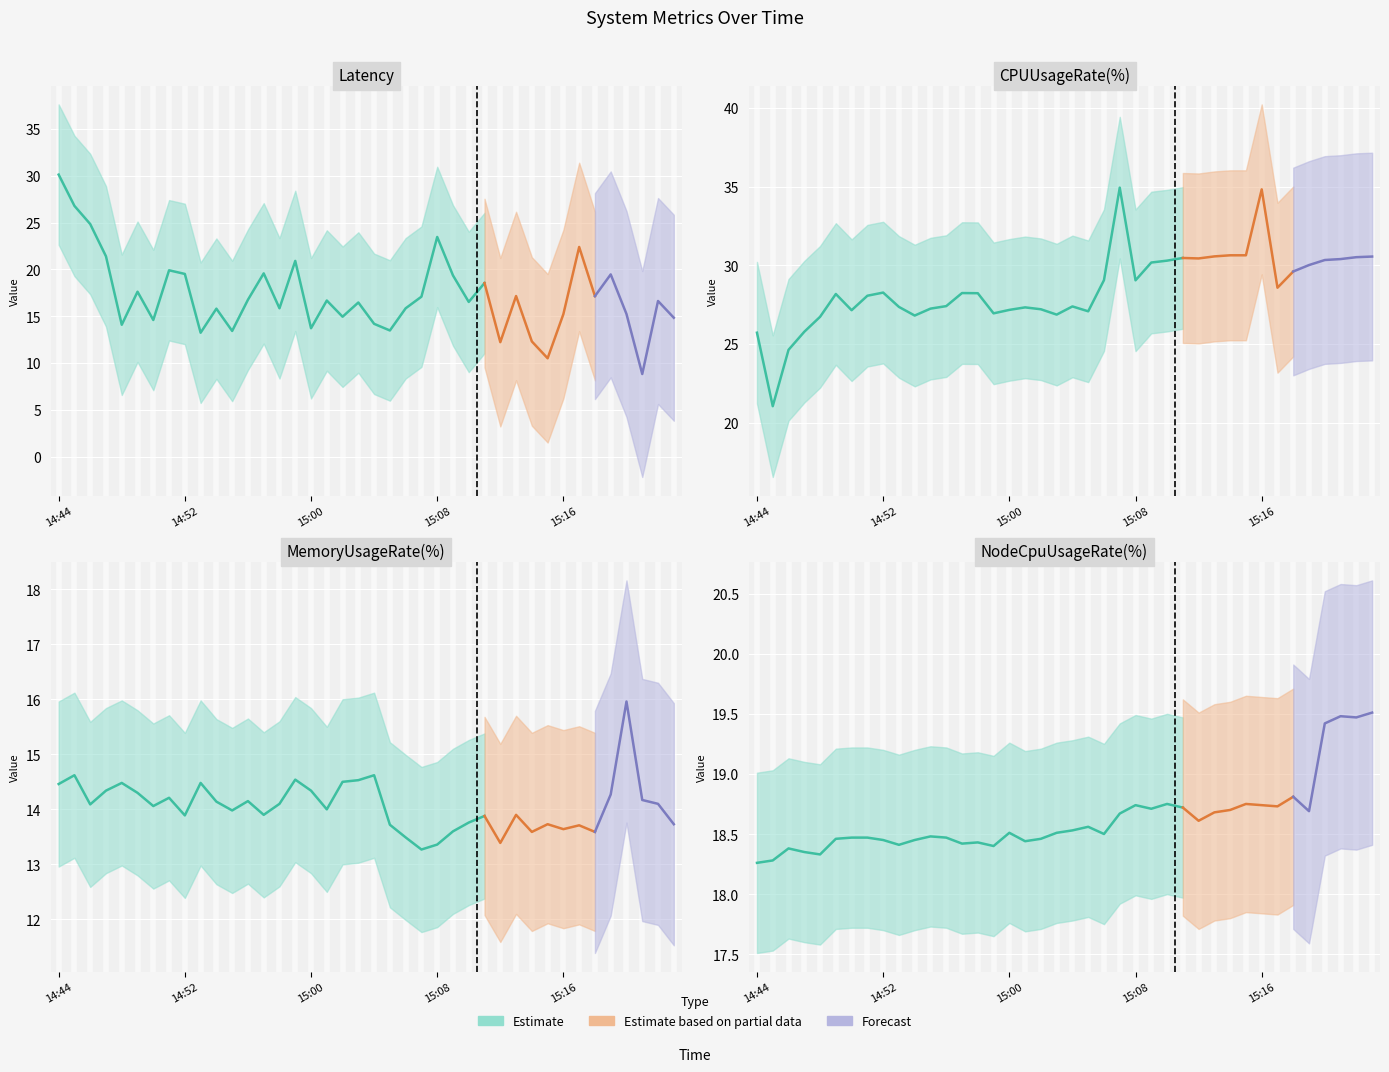

Reading left to right, what are all the values shown in this chart?

Latency: 30.1	26.8	24.8	21.4	14.1	17.6	14.6	19.9	19.5	13.2	15.8	13.4	16.8	19.6	15.8	20.9	13.7	16.7	14.9	16.5	14.2	13.5	15.8	17.1	23.5	19.4	16.5	18.5	12.2	17.1	12.3	10.5	15.2	22.4	17.1	19.5	15.2	8.8	16.6	14.8
CPUUsageRate: 25.7	21.0	24.6	25.8	26.7	28.2	27.1	28.1	28.3	27.4	26.8	27.2	27.4	28.2	28.2	26.9	27.2	27.3	27.2	26.9	27.4	27.1	29.1	34.9	29.0	30.2	30.3	30.5	30.4	30.6	30.6	30.6	34.8	28.6	29.6	30.0	30.3	30.4	30.5	30.6
MemoryUsageRate: 14.5	14.6	14.1	14.3	14.5	14.3	14.1	14.2	13.9	14.5	14.1	14.0	14.2	13.9	14.1	14.5	14.3	14.0	14.5	14.5	14.6	13.7	13.5	13.3	13.4	13.6	13.8	13.9	13.4	13.9	13.6	13.7	13.6	13.7	13.6	14.3	16.0	14.2	14.1	13.7
NodeCpuUsageRate: 18.3	18.3	18.4	18.4	18.3	18.5	18.5	18.5	18.4	18.4	18.4	18.5	18.5	18.4	18.4	18.4	18.5	18.4	18.5	18.5	18.5	18.6	18.5	18.7	18.7	18.7	18.8	18.7	18.6	18.7	18.7	18.8	18.7	18.7	18.8	18.7	19.4	19.5	19.5	19.5